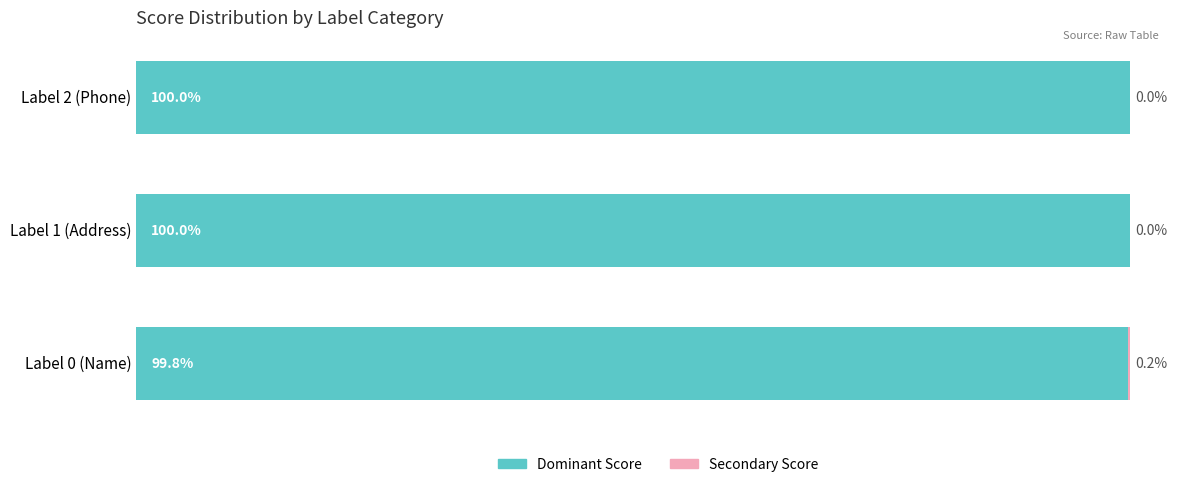

At which label is Dominant Score closest to 99?

Label 0 (Name)